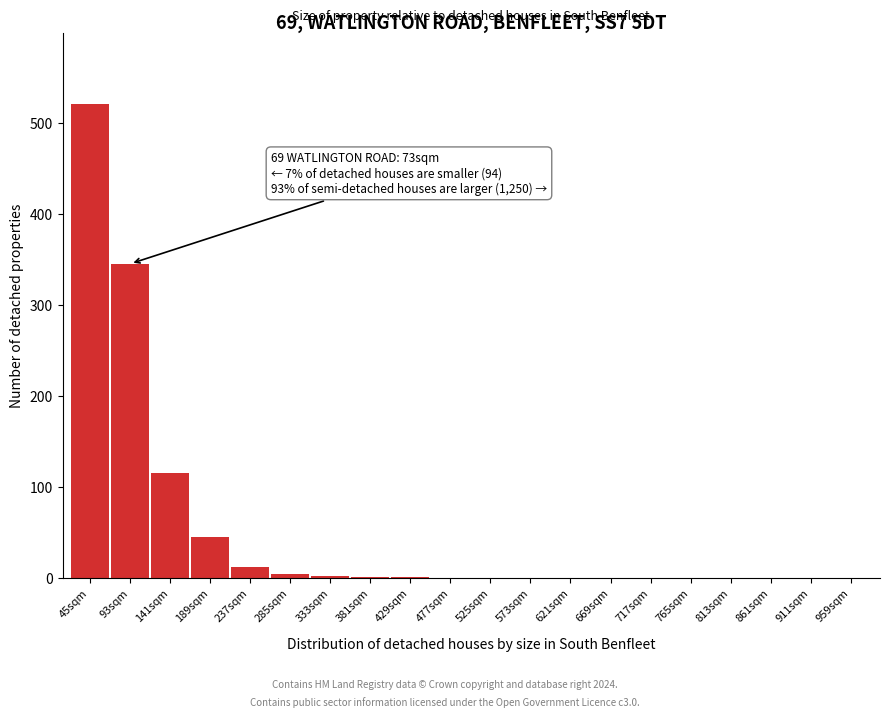

True or false: the data shows -242 at 477sqm.

False